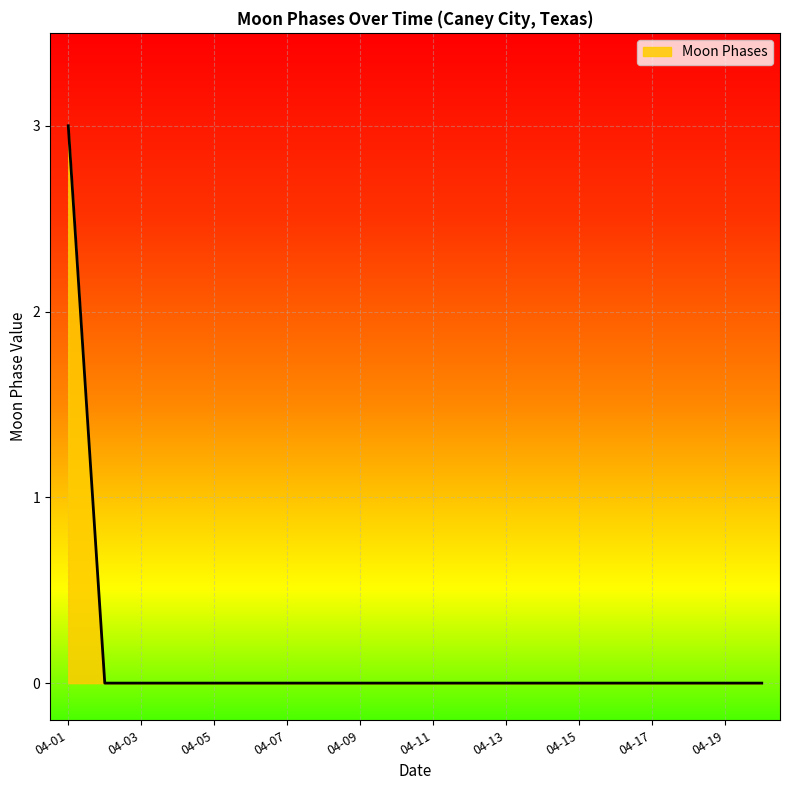

What is the greatest value displayed?

3